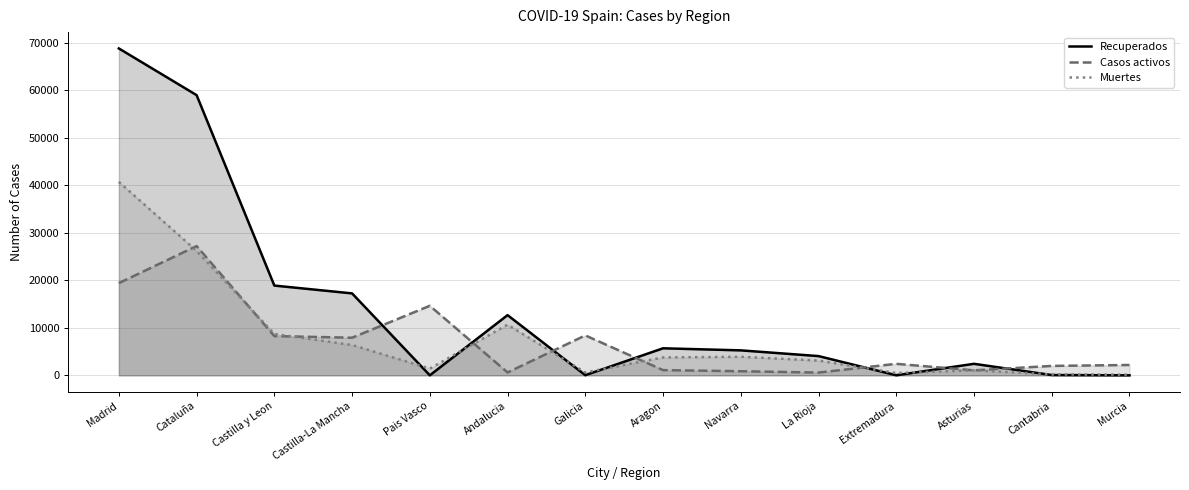

Which category has the highest value in the Casos activos series?

Cataluña